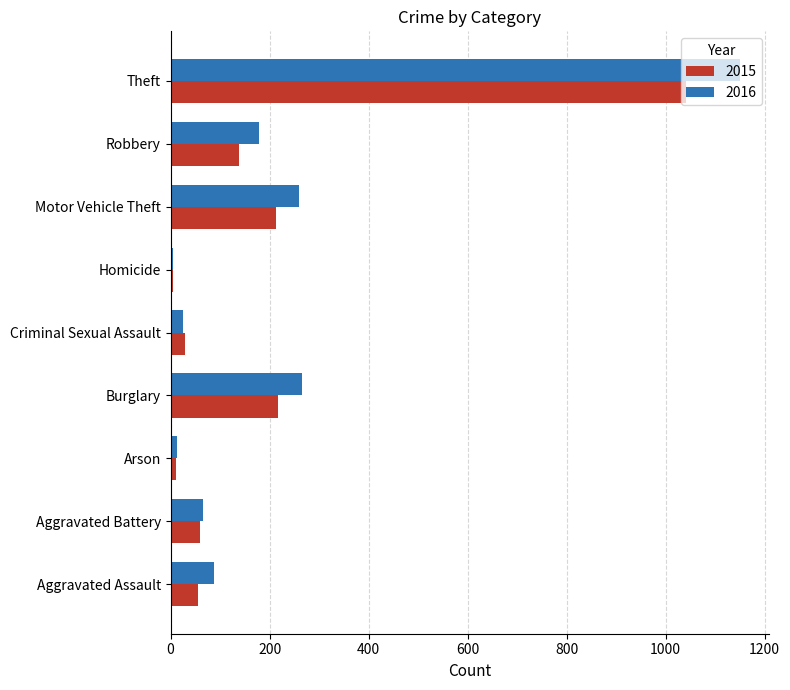

Which series has the widest spread of values?

2016